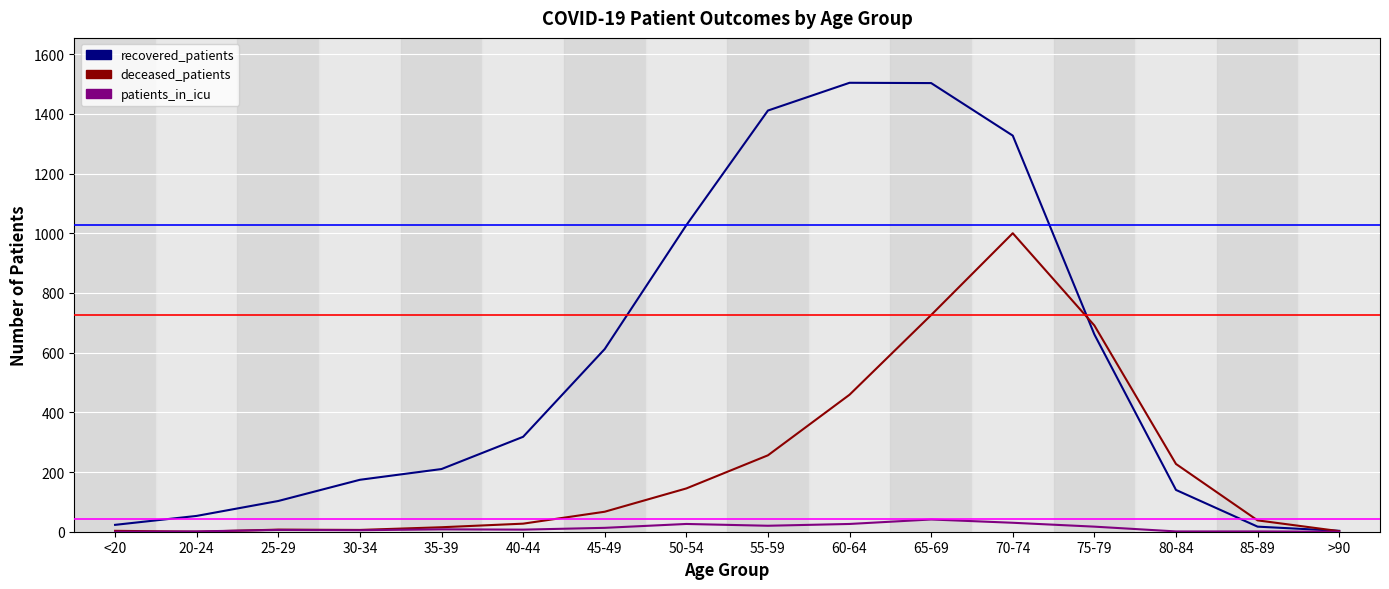

True or false: deceased_patients has more than 0 points higher than both neighbors.

True